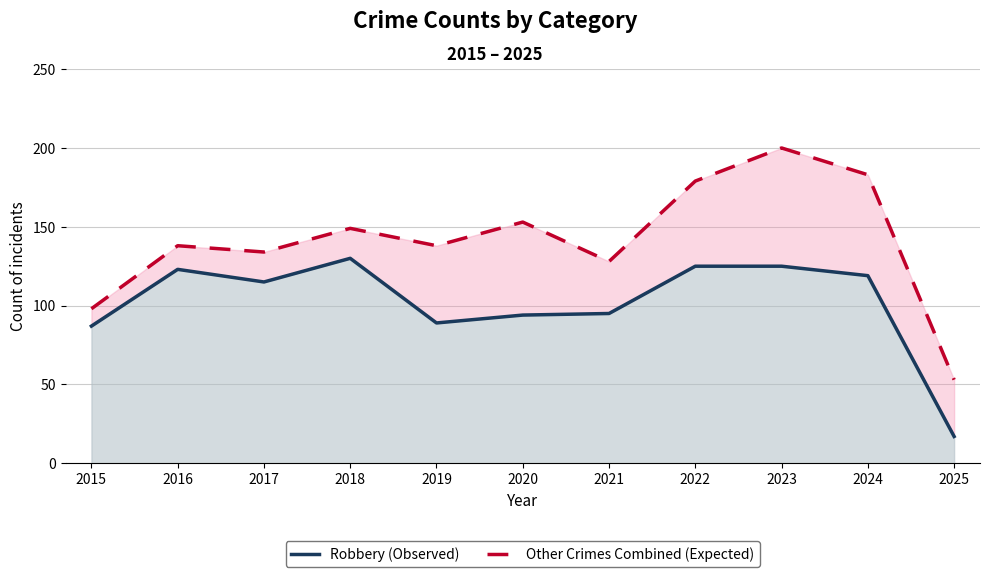

Reading left to right, list all the values displayed in this chart.

Robbery (Observed): 2015=87	2016=123	2017=115	2018=130	2019=89	2020=94	2021=95	2022=125	2023=125	2024=119	2025=17
Other Crimes Combined (Expected): 2015=98	2016=138	2017=134	2018=149	2019=138	2020=153	2021=128	2022=179	2023=200	2024=183	2025=53